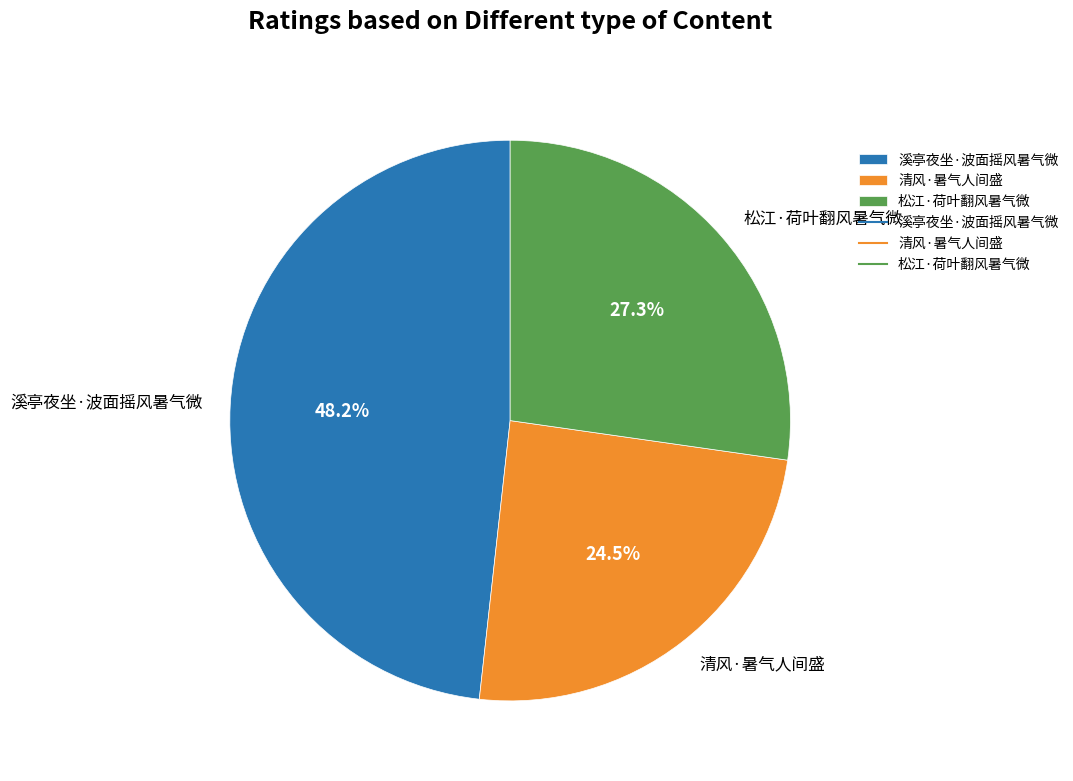

What portion of the pie excludes 清风·暑气人间盛?

75.5%